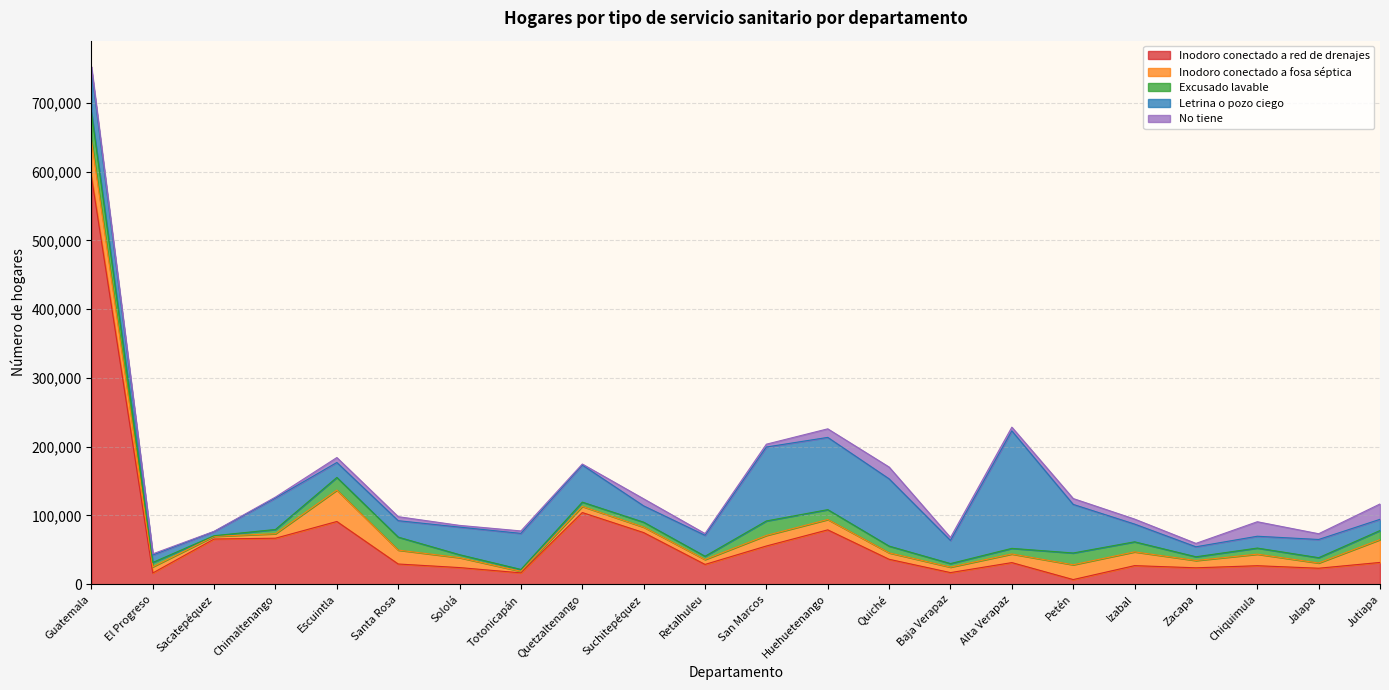

At which label does Inodoro conectado a fosa séptica reach its minimum?

Totonicapán